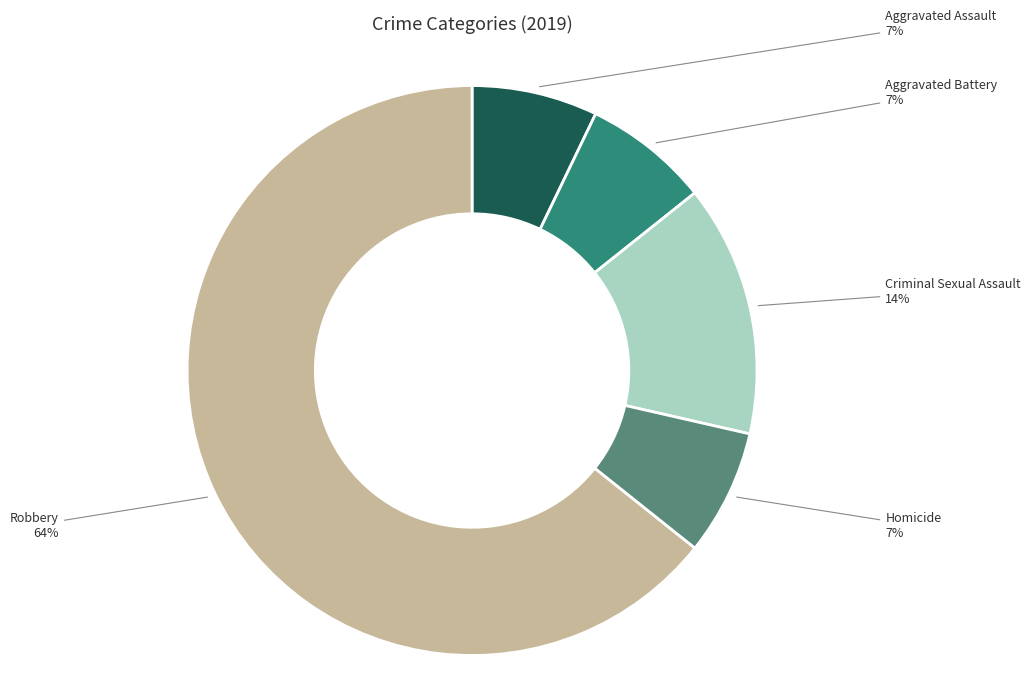

True or false: Homicide accounts for 1% of the total.

False